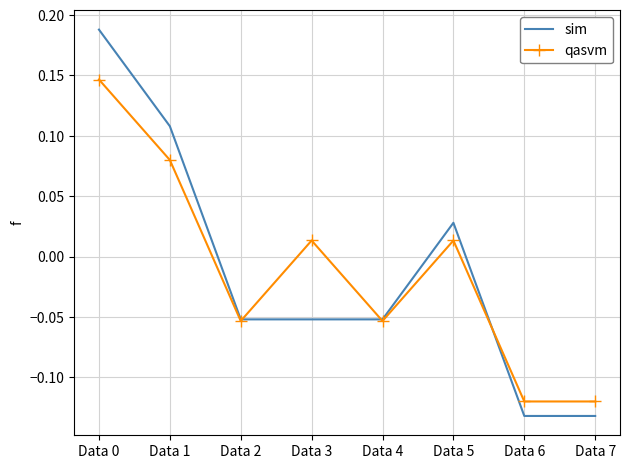

Which series has the largest range (max minus min)?

sim